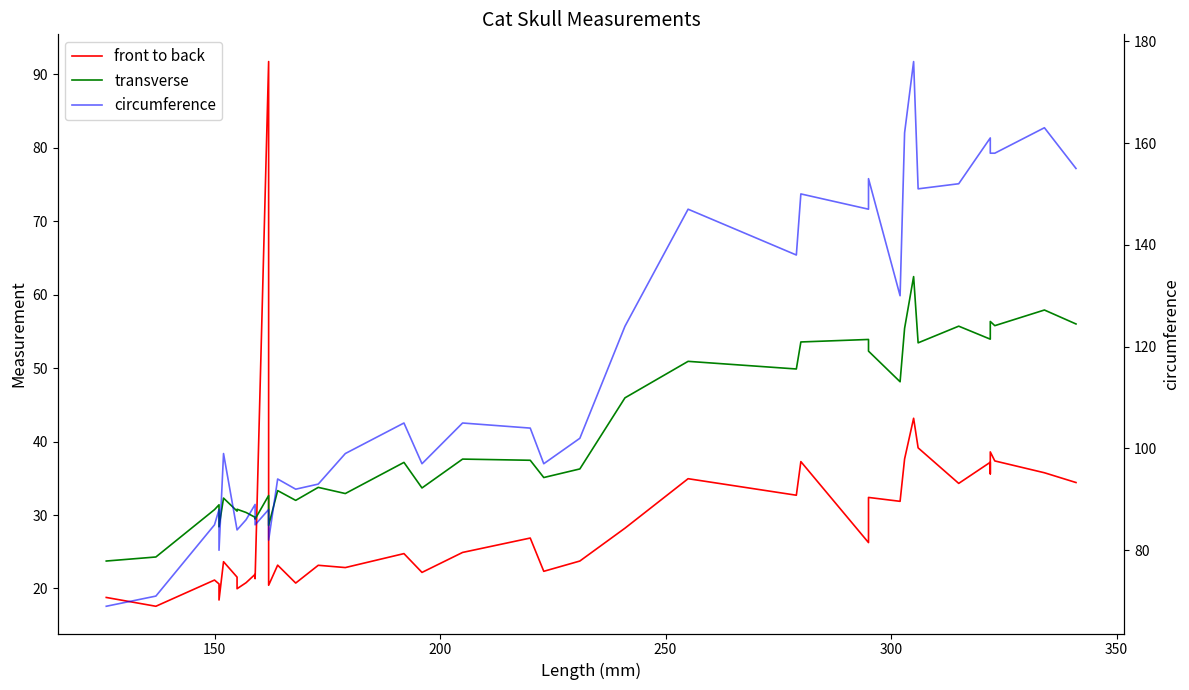

How many data points in front to back are above 24?

21